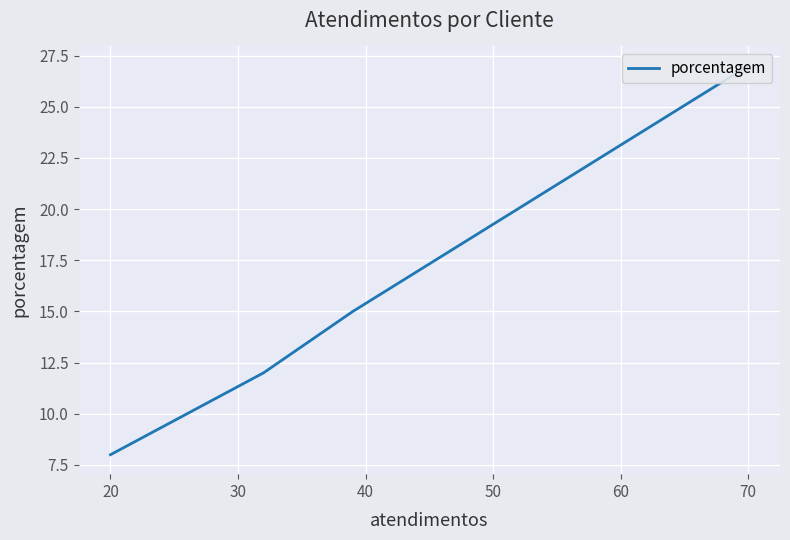

Is this an area chart (filled region under the line)?

No